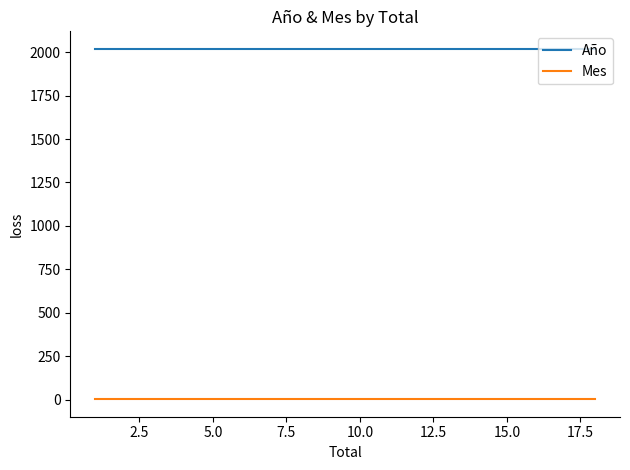

Count the number of data series in this chart.

2